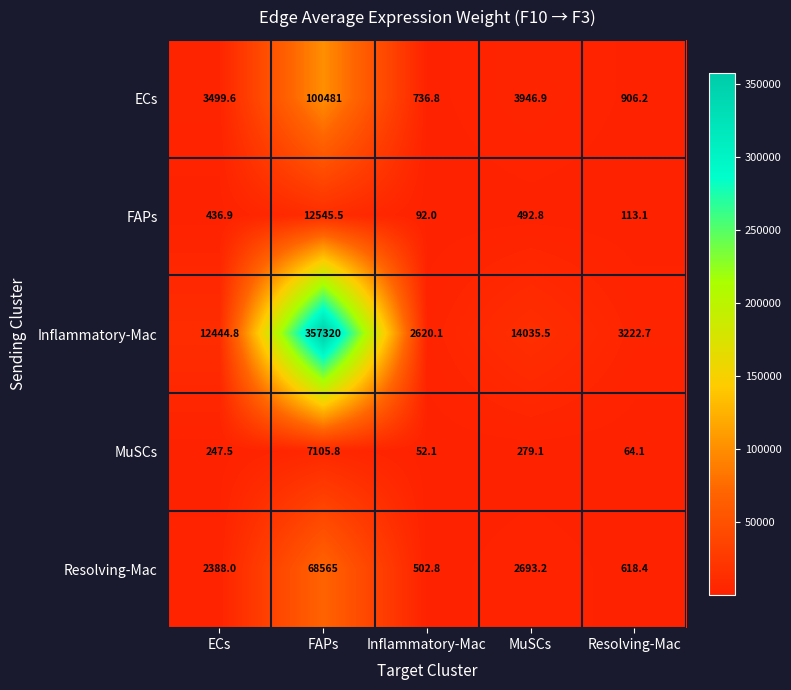

Is it true that Resolving-Mac equals 502.8 at Inflammatory-Mac?

True